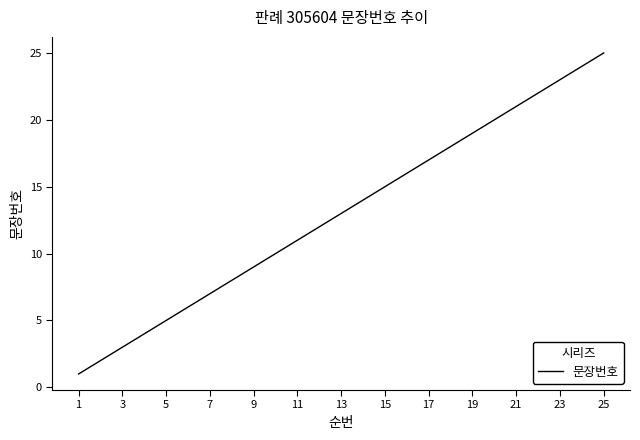

What is the greatest value displayed?

25